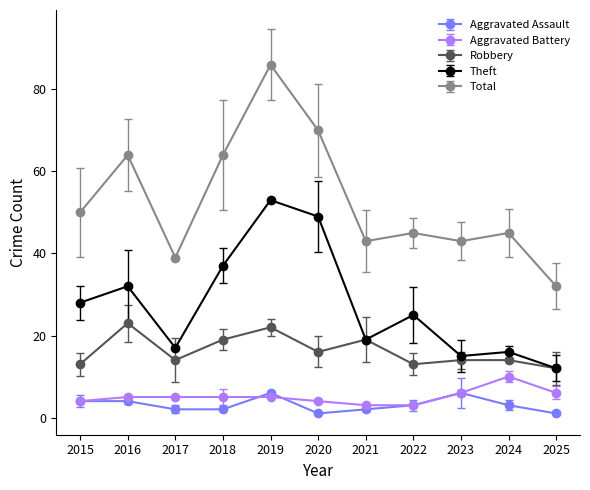

What is the minimum value for Aggravated Assault?

1